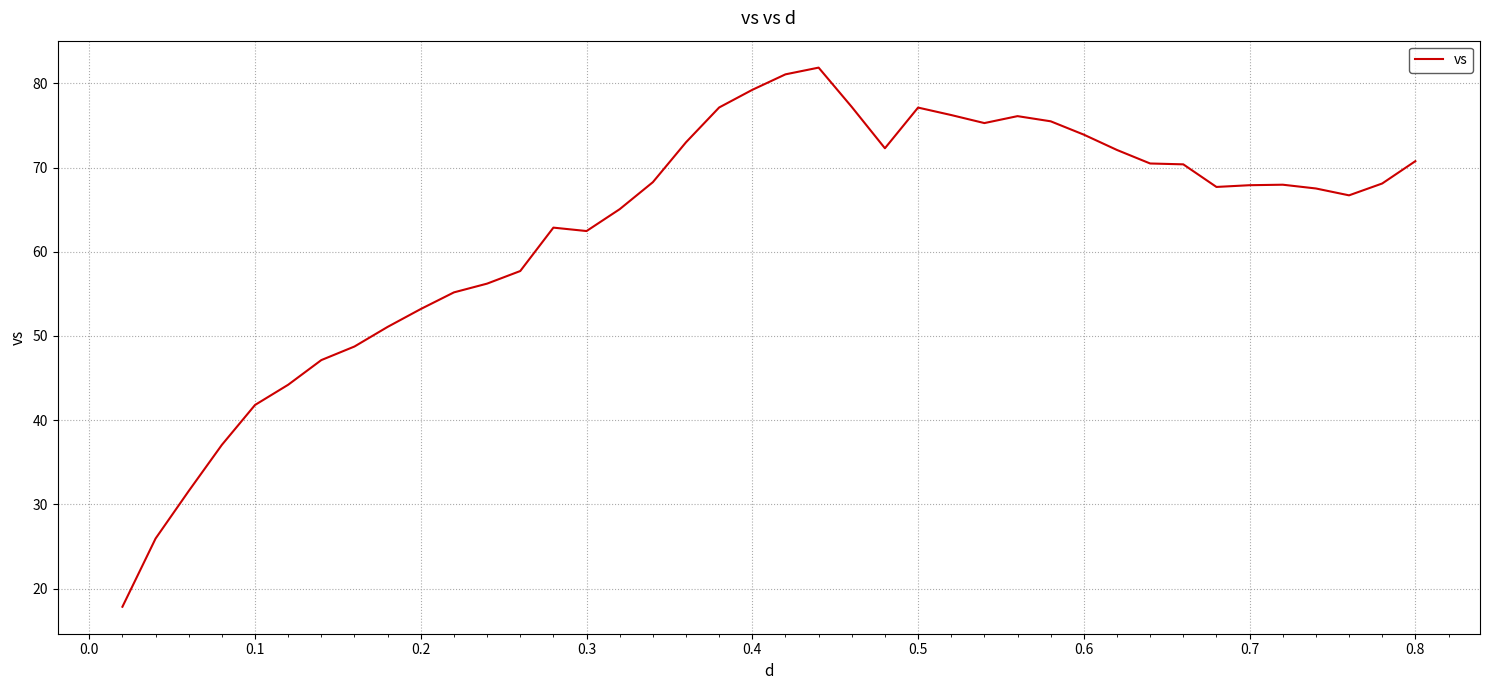

Count the number of values greater than 67.

23